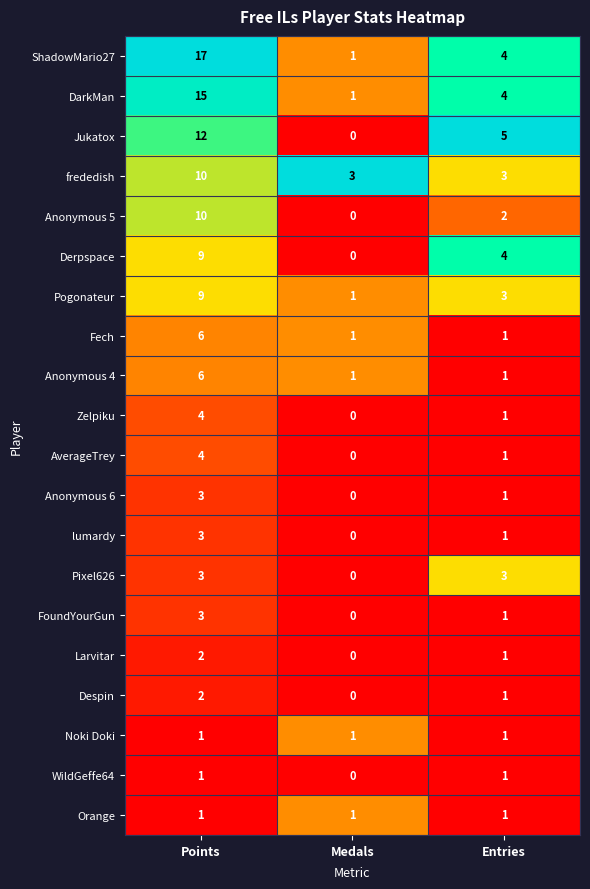

What is the difference between the highest and lowest values at Points?

16